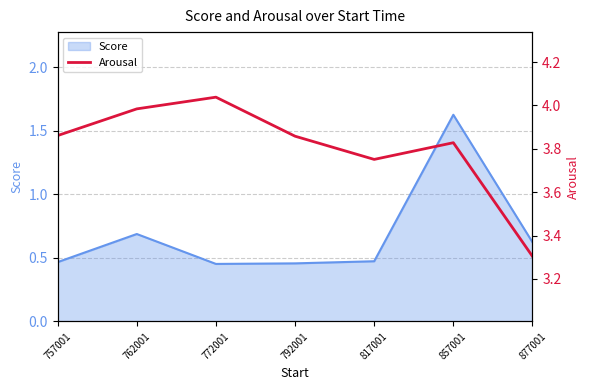

Reading left to right, what are all the values shown in this chart?

757001=3.9	762001=4.0	772001=4.0	792001=3.9	817001=3.8	857001=3.8	877001=3.3